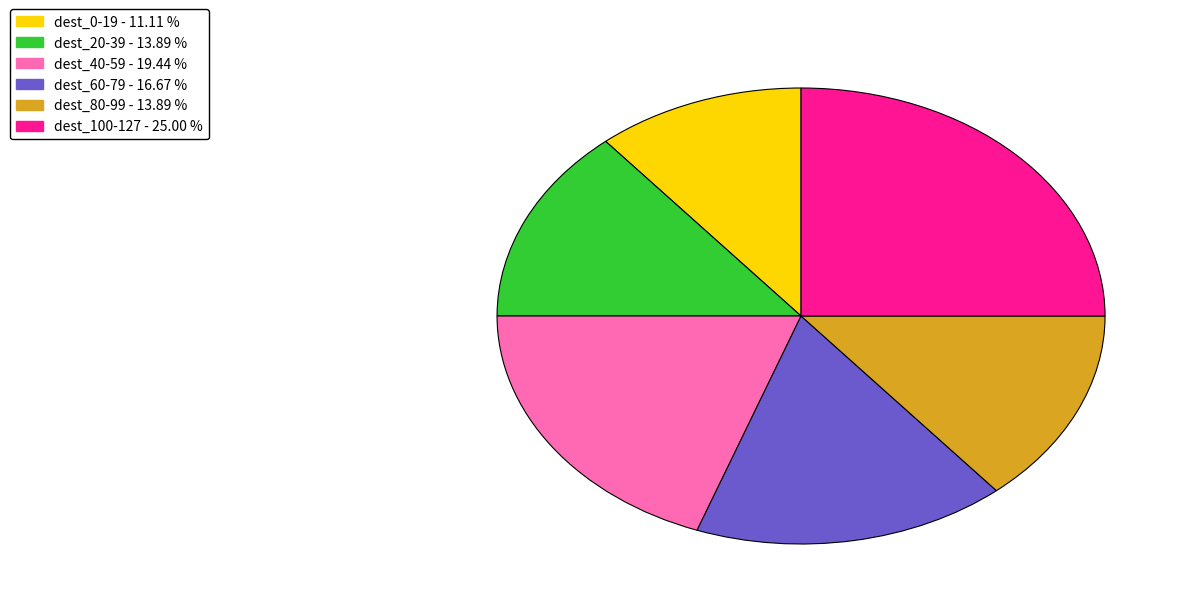

How many slices are in this pie chart?

6